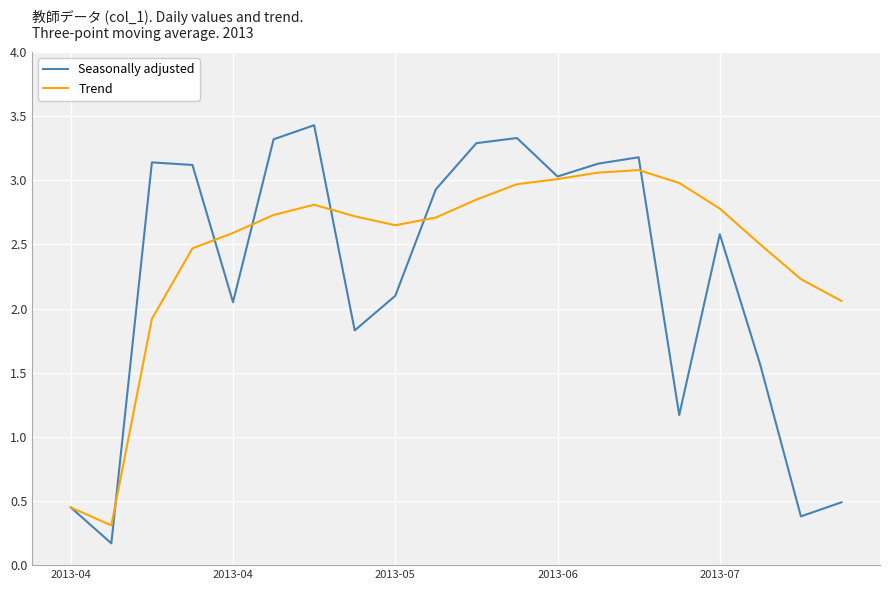

Which series has the largest range (max minus min)?

Seasonally adjusted